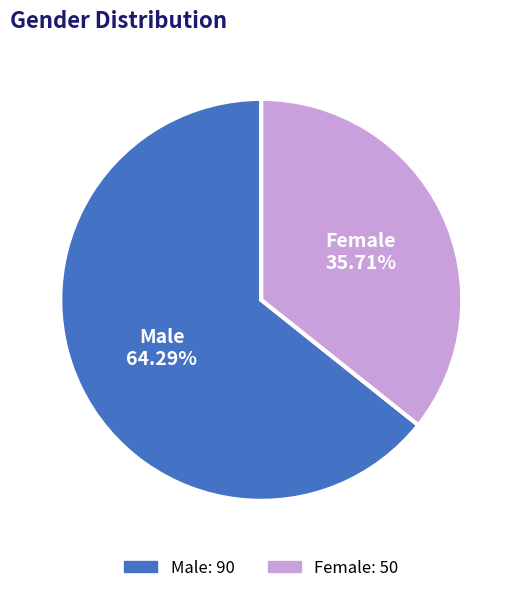

To the nearest percent, what percentage of the pie is Female?

36%